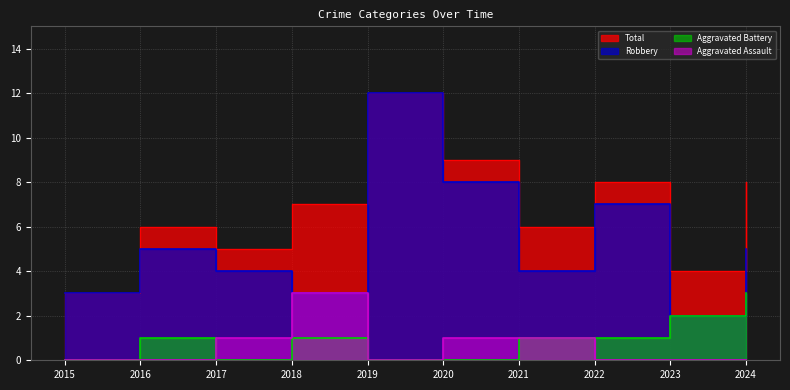

What is the maximum value shown in the chart?

12